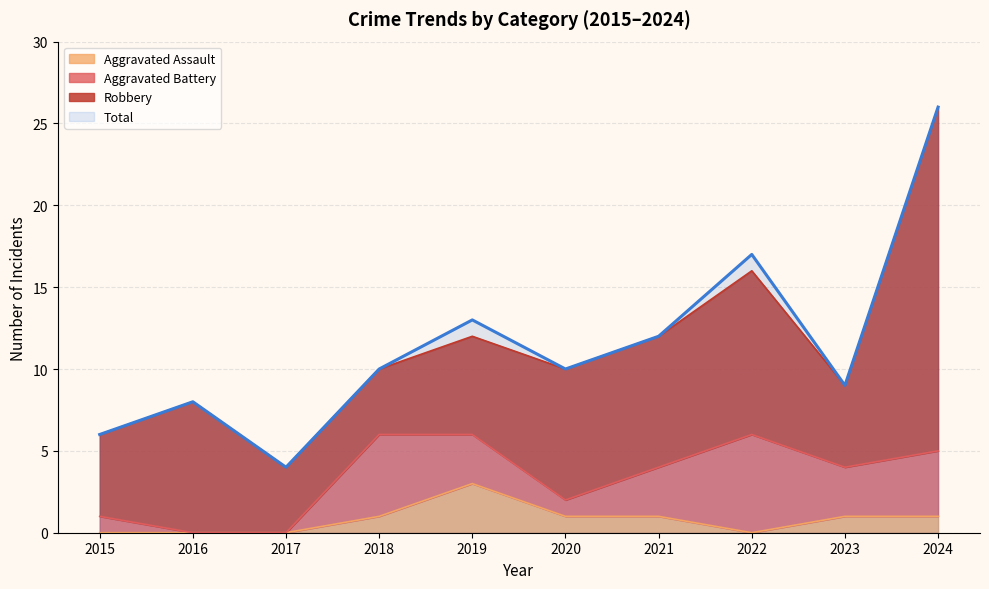

Is it true that Total equals 9 at 2023?

True